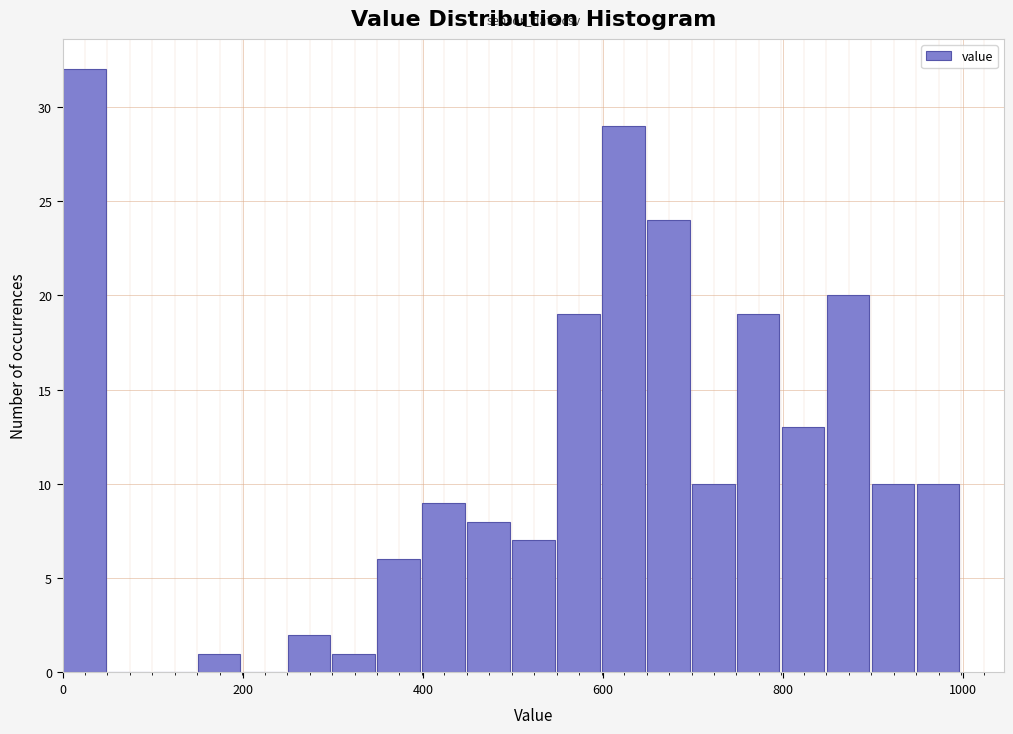

Around what value on the x-axis is the tallest bar? Give the approximate position of its centre, as read against the axis.

20